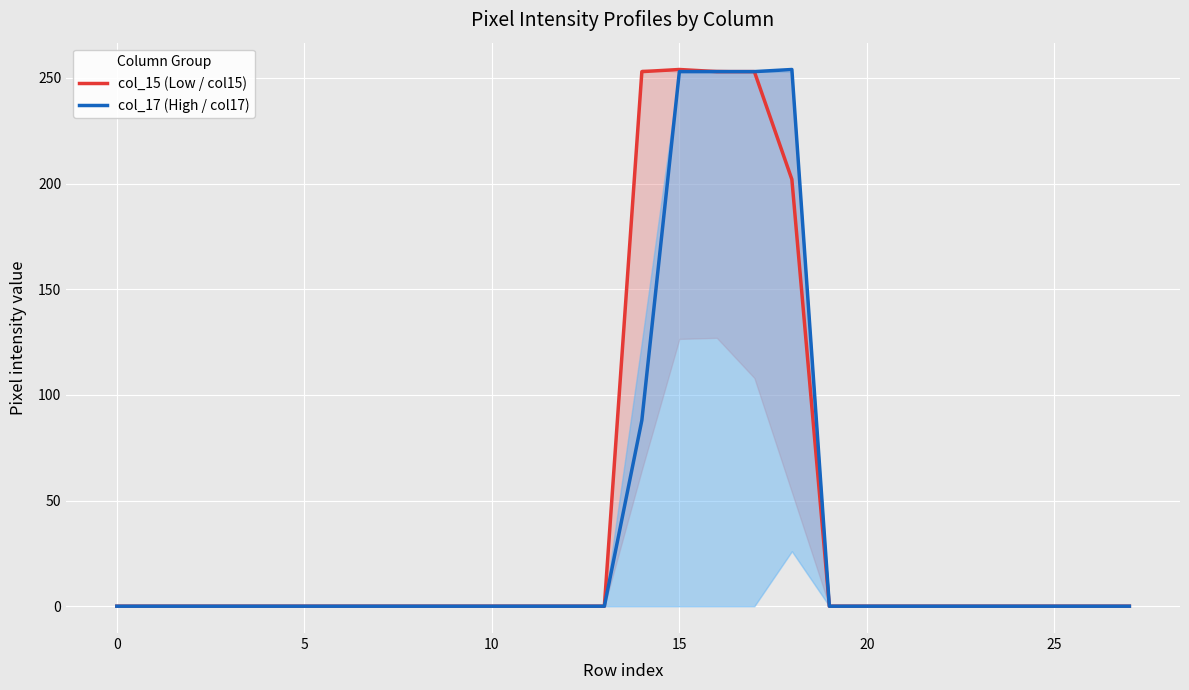

At which category is the sum across all series the highest?

15